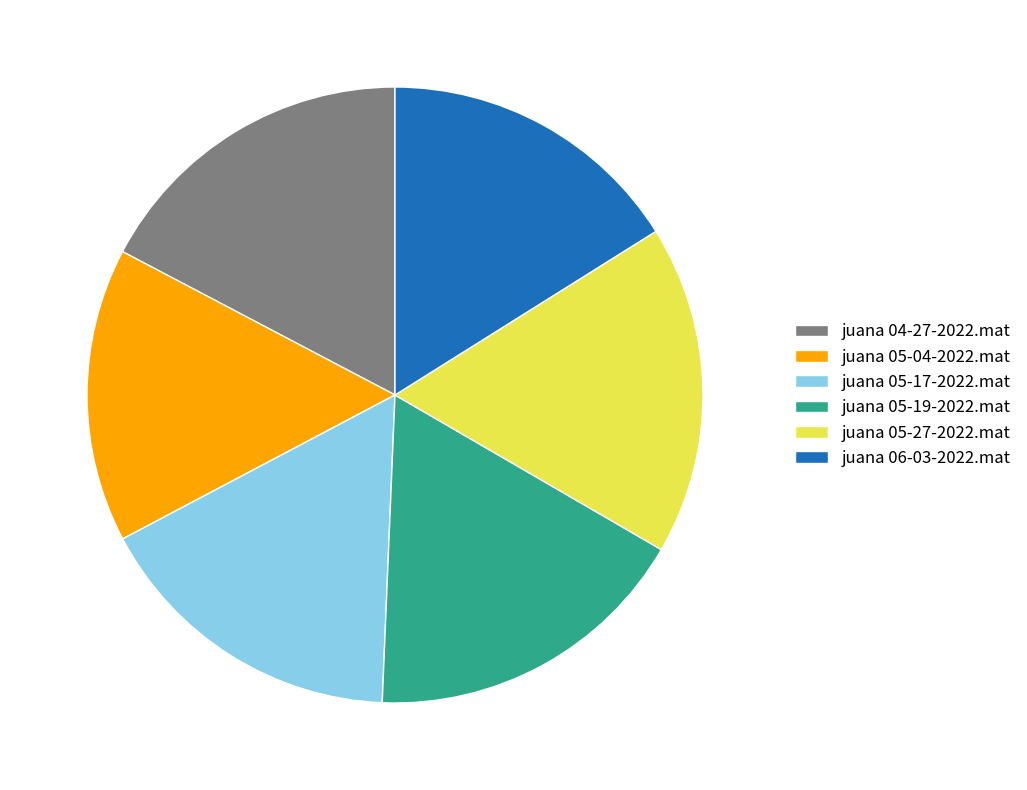

Is it true that juana 04-27-2022.mat is 17% of the pie?

True